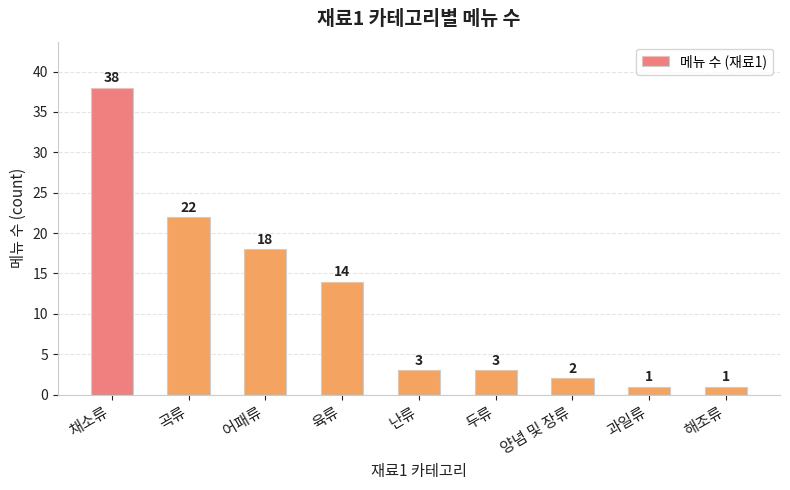

What is the difference between the second highest and second lowest values?

21